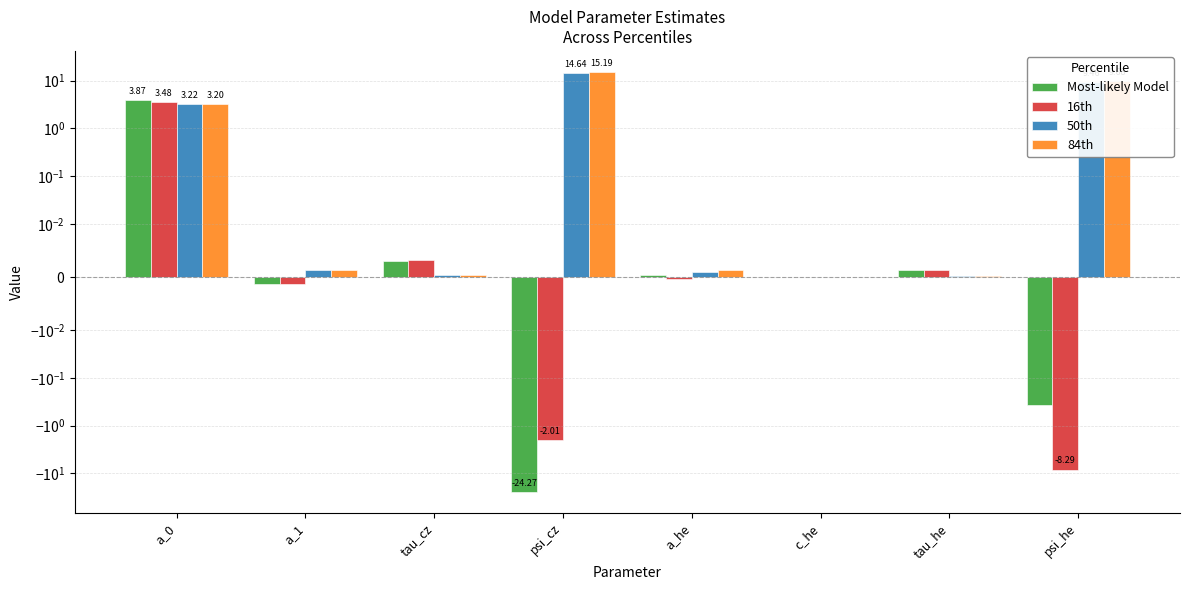

At a_0, list the series in order from smallest to largest.

84th, 50th, 16th, Most-likely Model